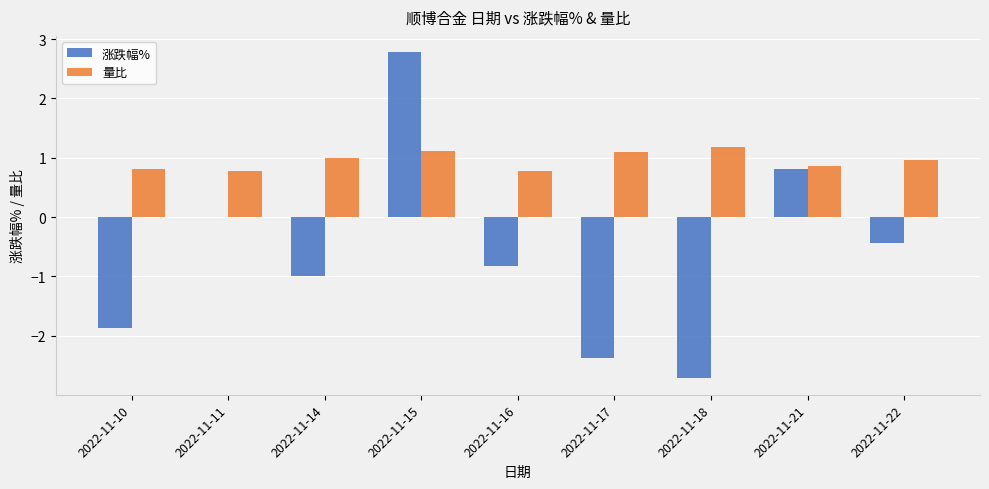

Which series has the largest total across all categories?

量比